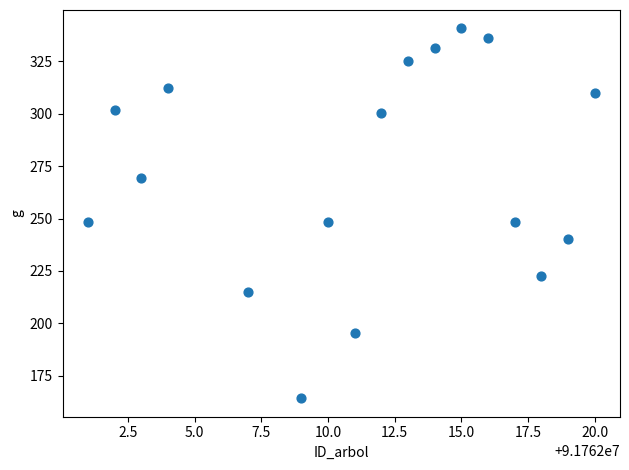

What is the range of Y values (max minus min)?

176.2